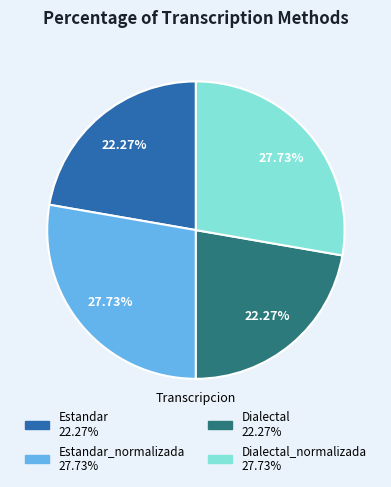

To the nearest percent, what is the average slice percentage?

25%